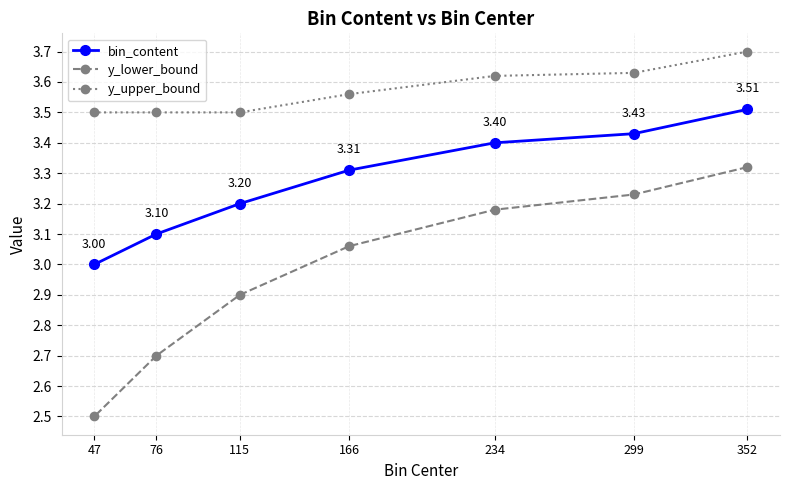

What is the approximate value of bin_content at 47?

3.0